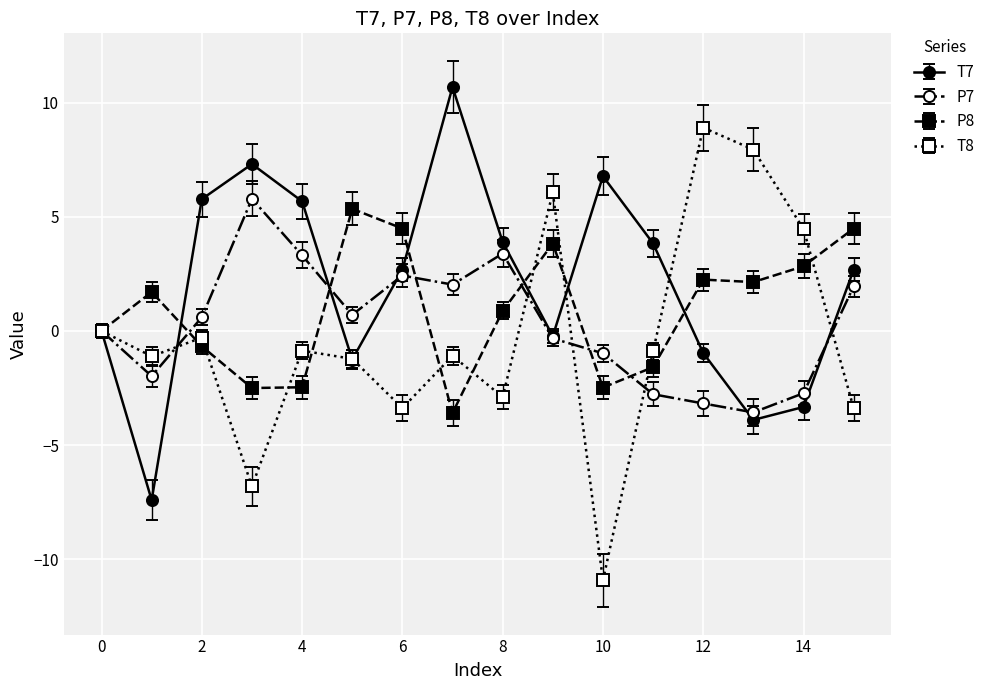

Which series ends up on top after the final intersection of T8 and P8?

P8